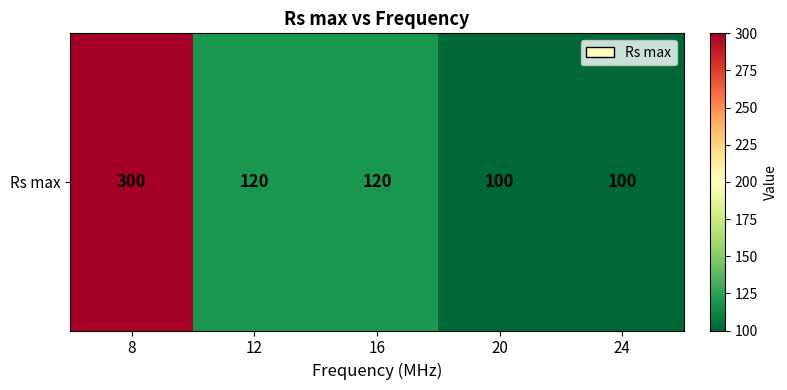

How many values are between 100 and 120?

4